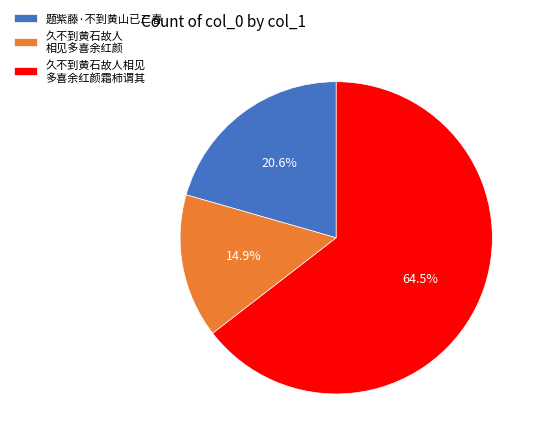

Which category has the smallest portion of the pie?

久不到黄石故人 相见多喜余红颜